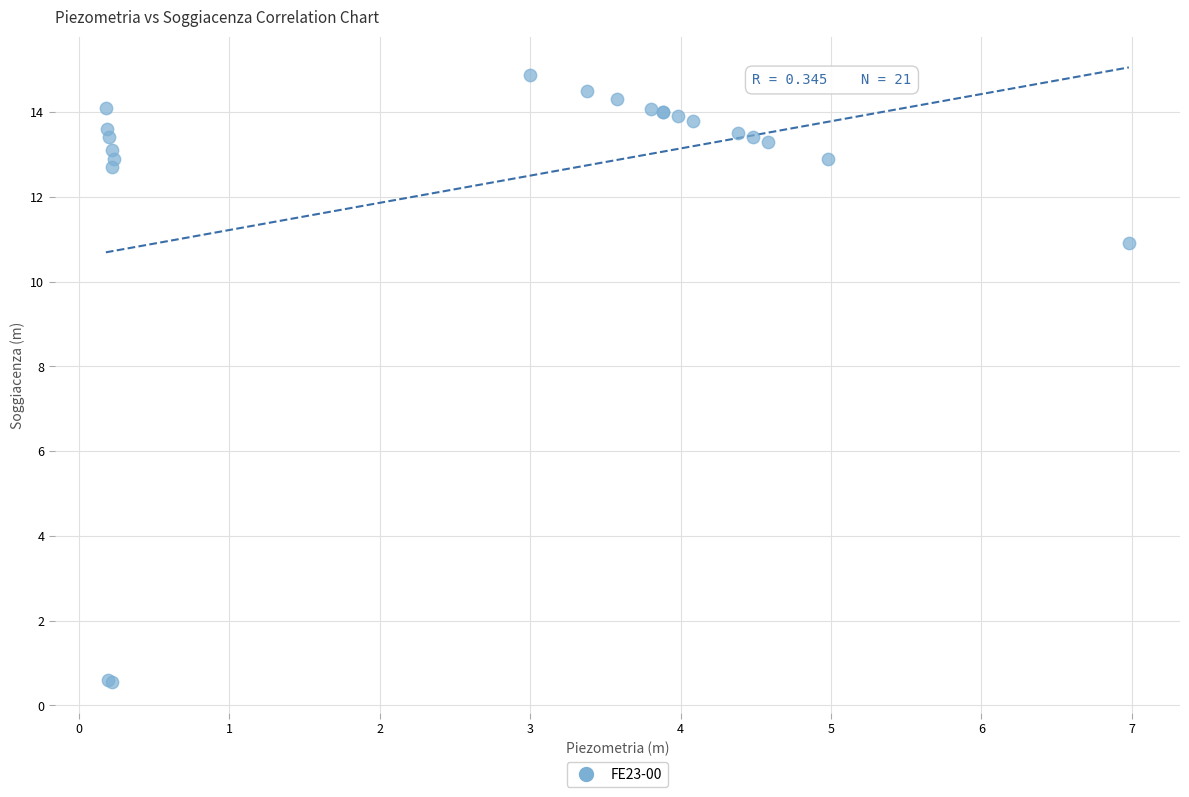

What Y value in the scatter plot is closest to 7?

10.9